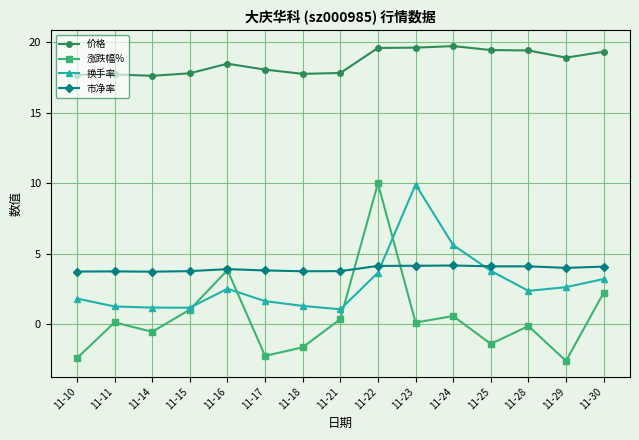

Does the chart have visible grid lines?

Yes